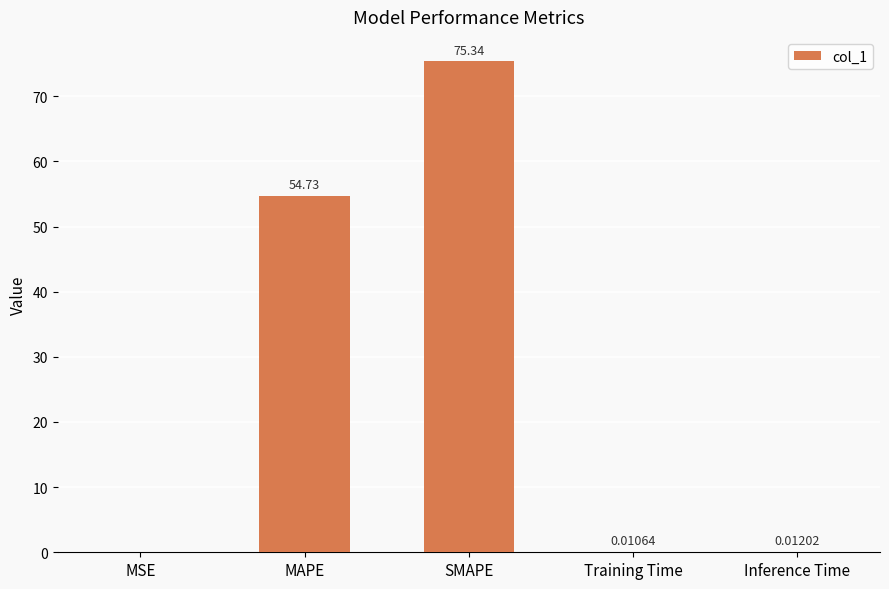

At which category does the chart reach its peak across all series?

SMAPE